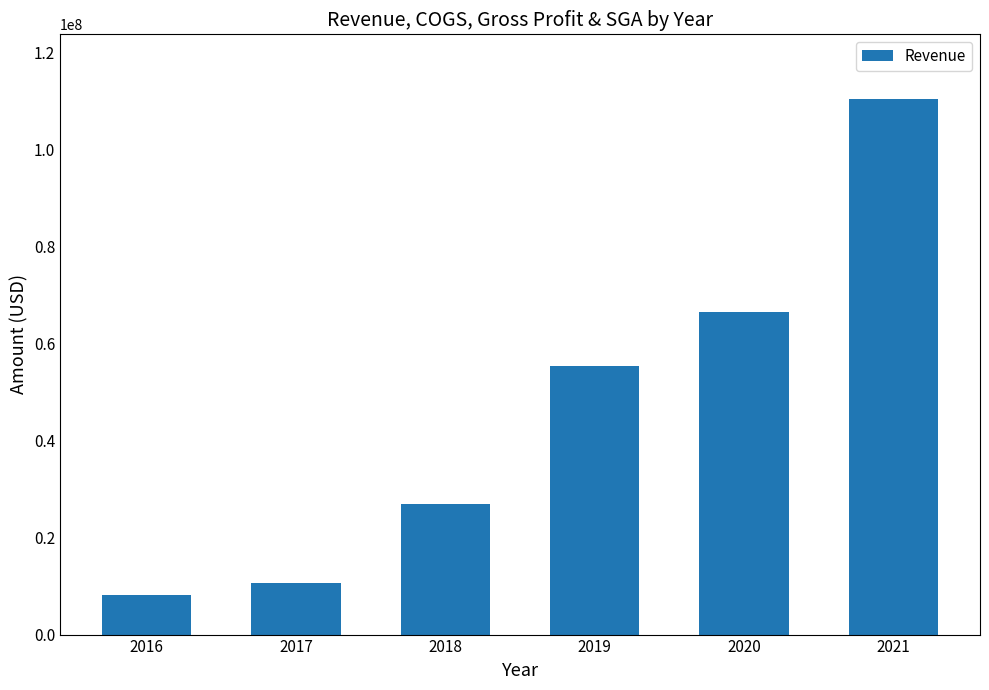

List the labels in order of value, largest first.

2021, 2020, 2019, 2018, 2017, 2016